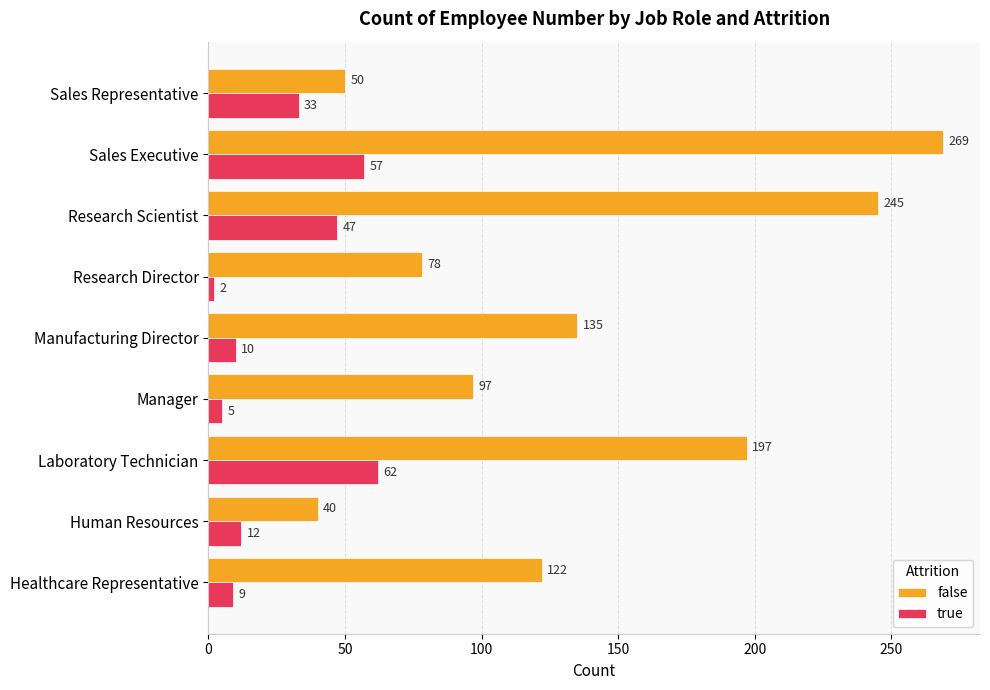

Rank the categories by false value from highest to lowest.

Sales Executive, Research Scientist, Laboratory Technician, Manufacturing Director, Healthcare Representative, Manager, Research Director, Sales Representative, Human Resources